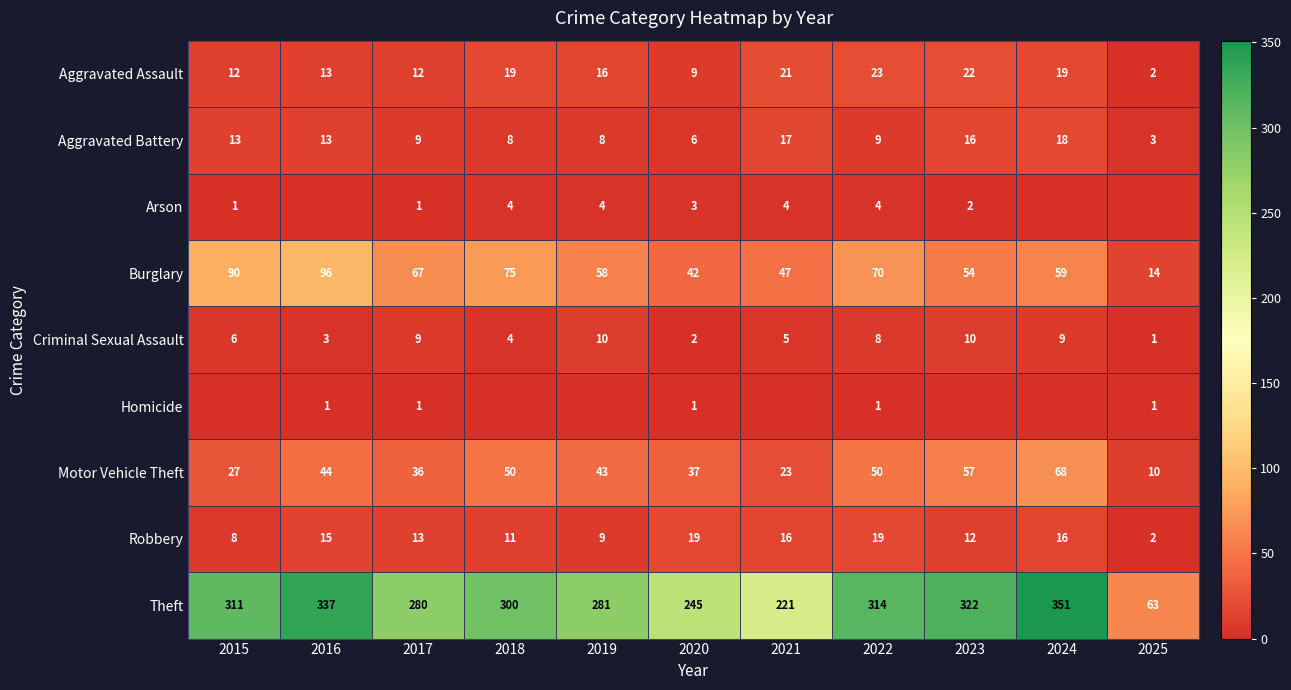

The value of Theft at 2024 is 351. True or false?

True